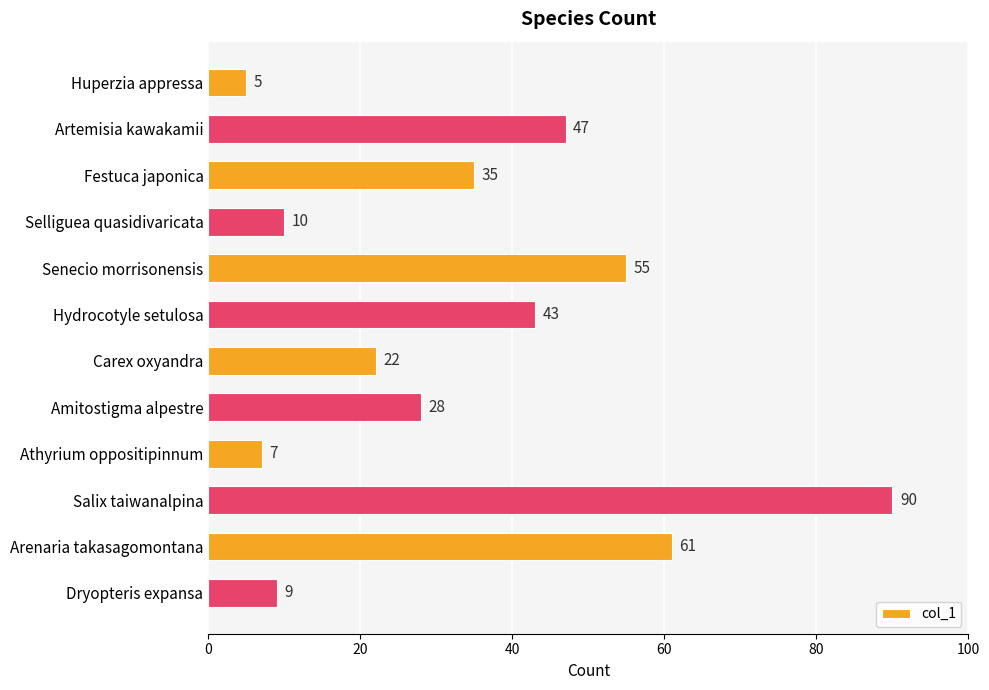

What is the difference between the maximum and minimum values?

85